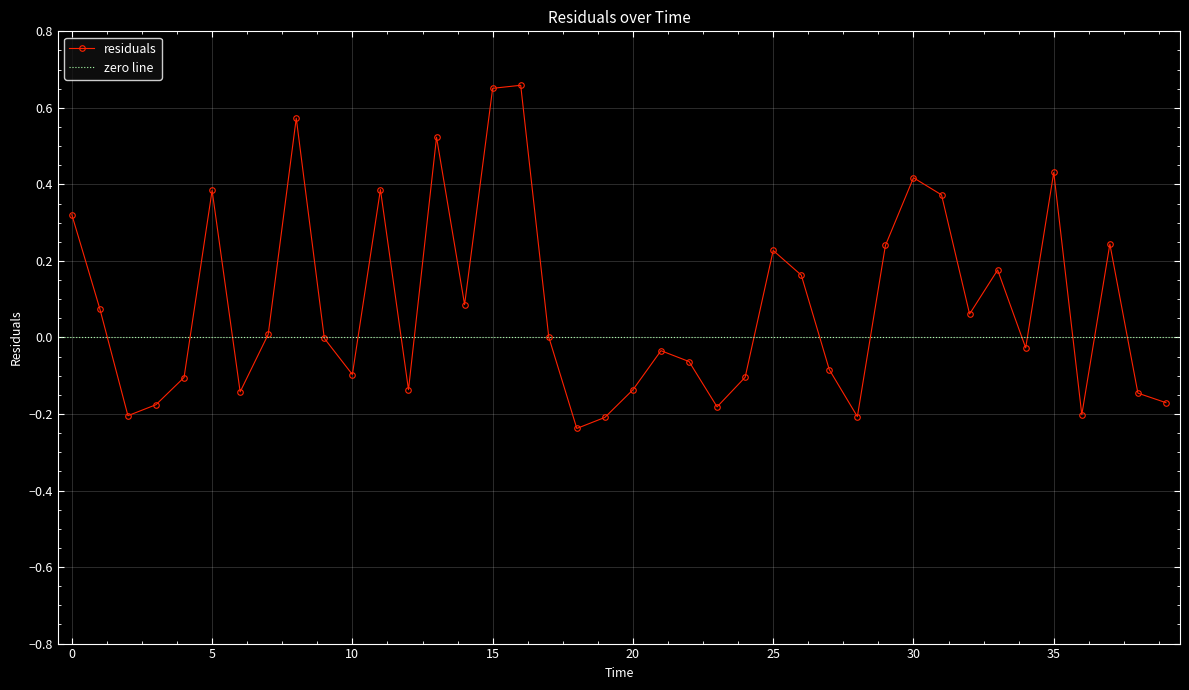

Which label corresponds to the largest value in the chart?

16.0